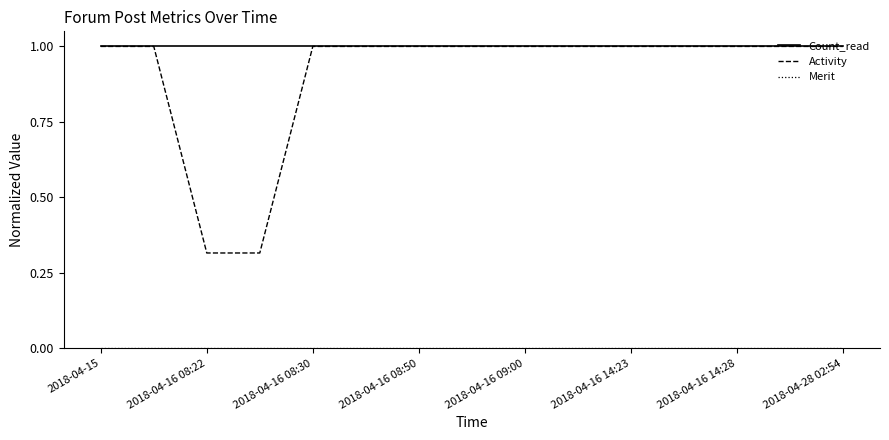

What is the greatest value displayed?

1.0